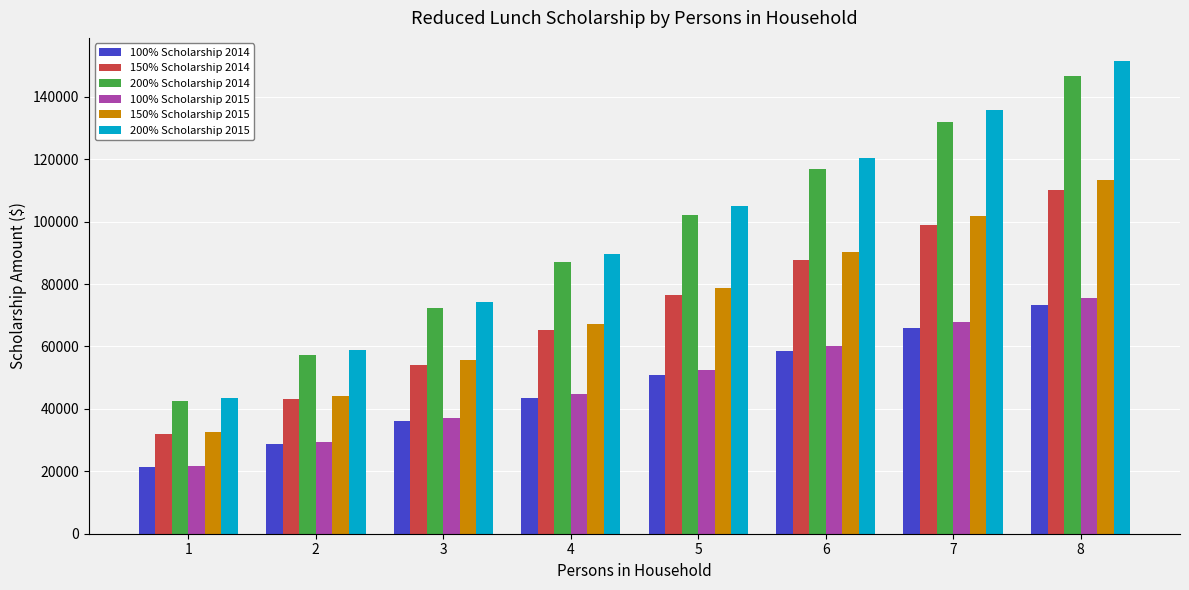

Which series has the widest spread of values?

200% Scholarship 2015